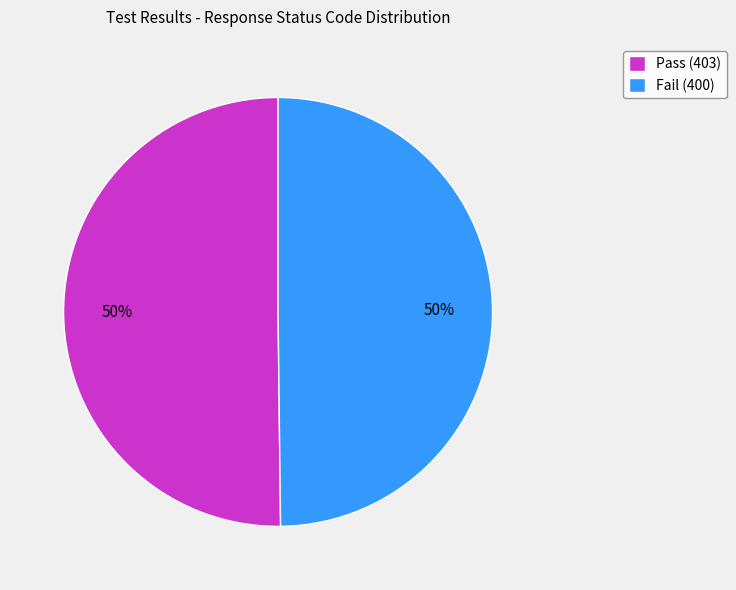

How many segments does this pie chart have?

2